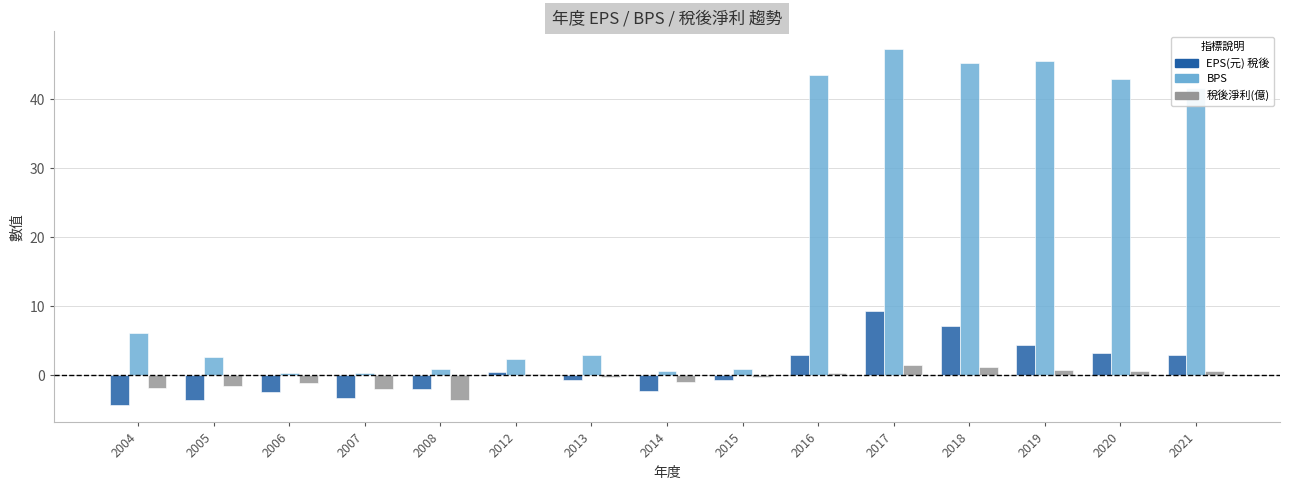

How many series are shown in this chart?

3